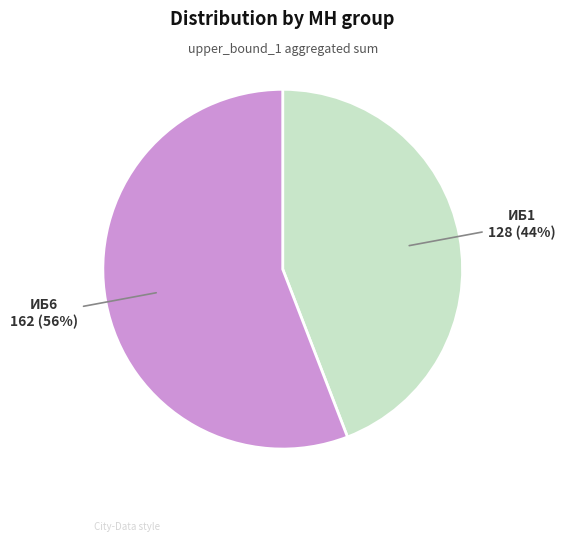

To the nearest percent, what is the difference between the largest and smallest slice percentages?

12%